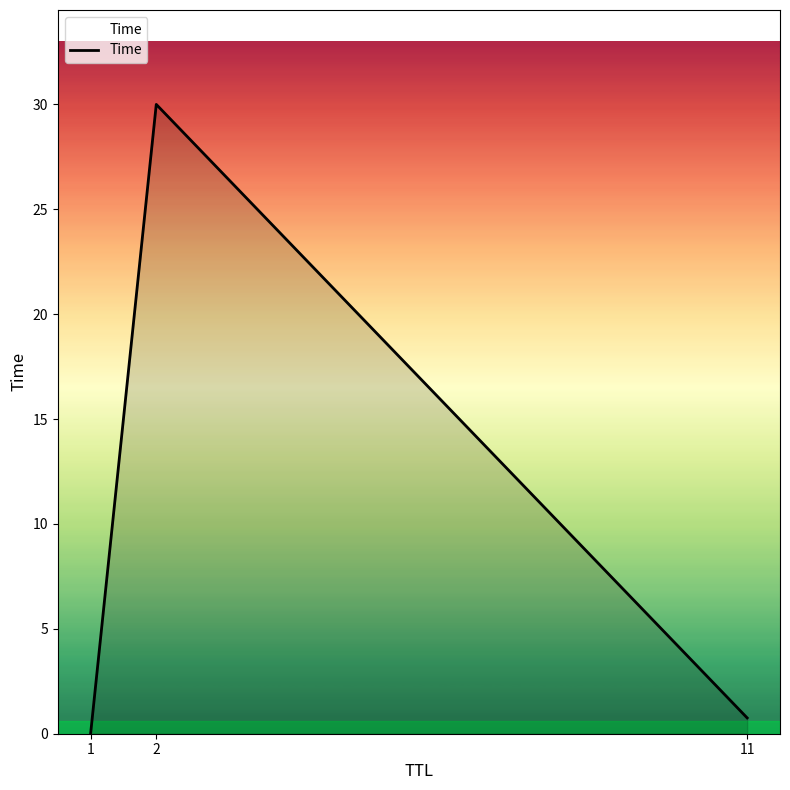

What is the sum of the values at 2 and 1?

30.0